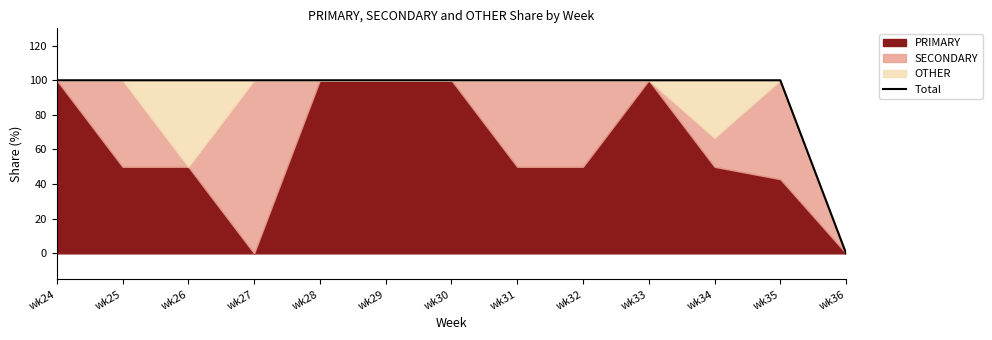

At which label is the value closest to 50?

wk24